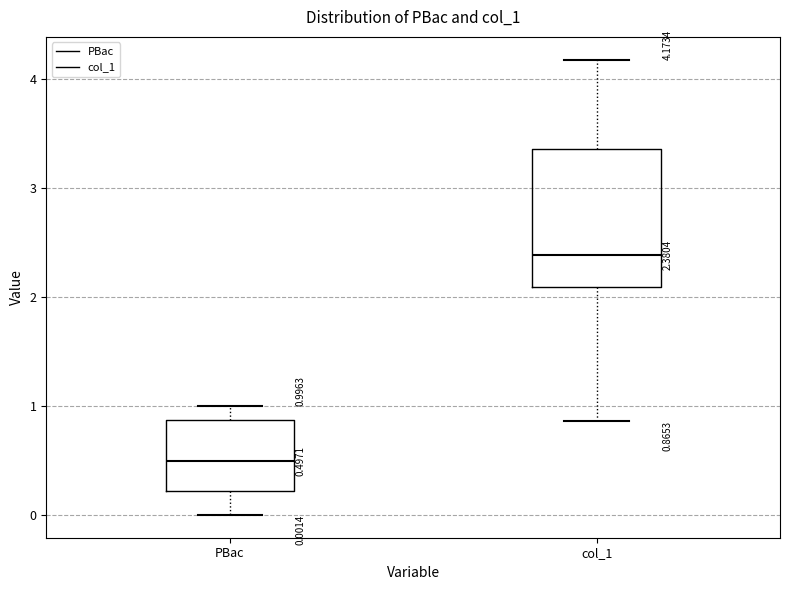

Which box has the lowest median line?

PBac